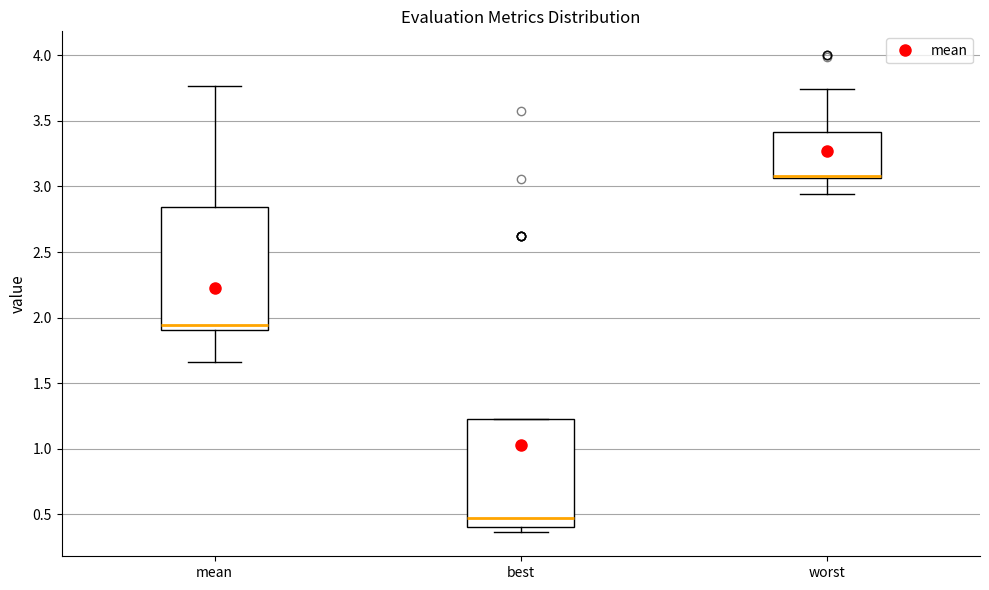

Where is the lower edge of the box for best on the y-axis? The values are not printed on the chart, so give them approximately, as read against the axis.

0.40